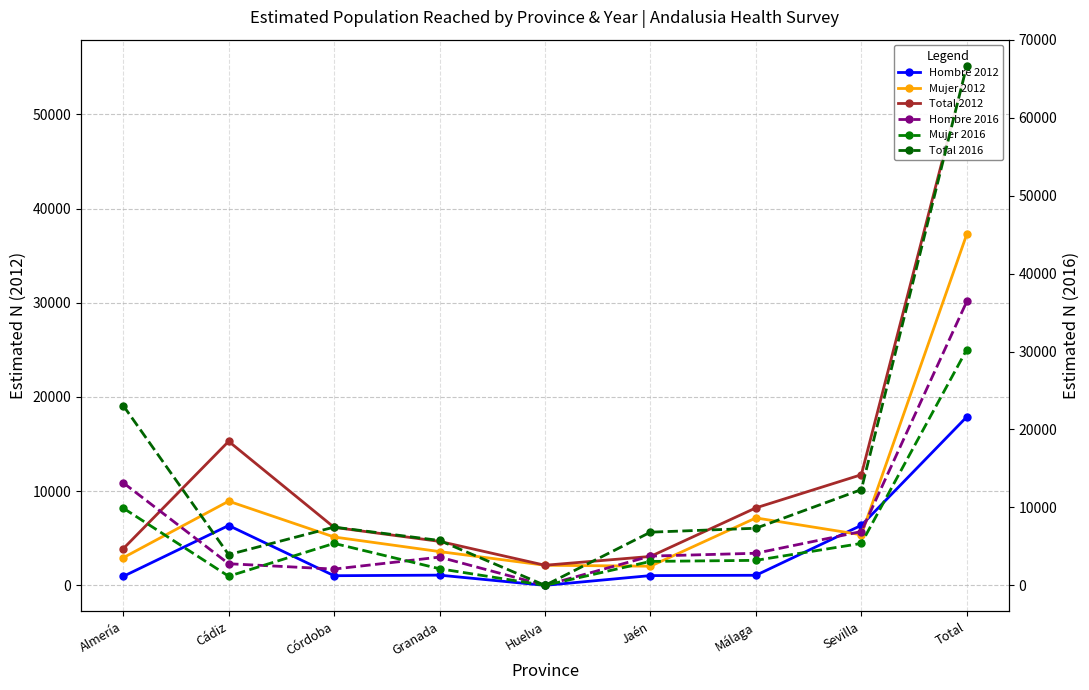

How many data points in Hombre 2016 are less than 3752?

4